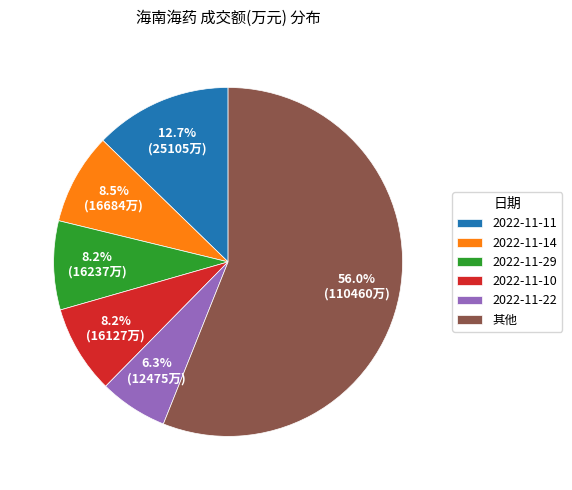

What is the smallest slice in the pie chart?

2022-11-22